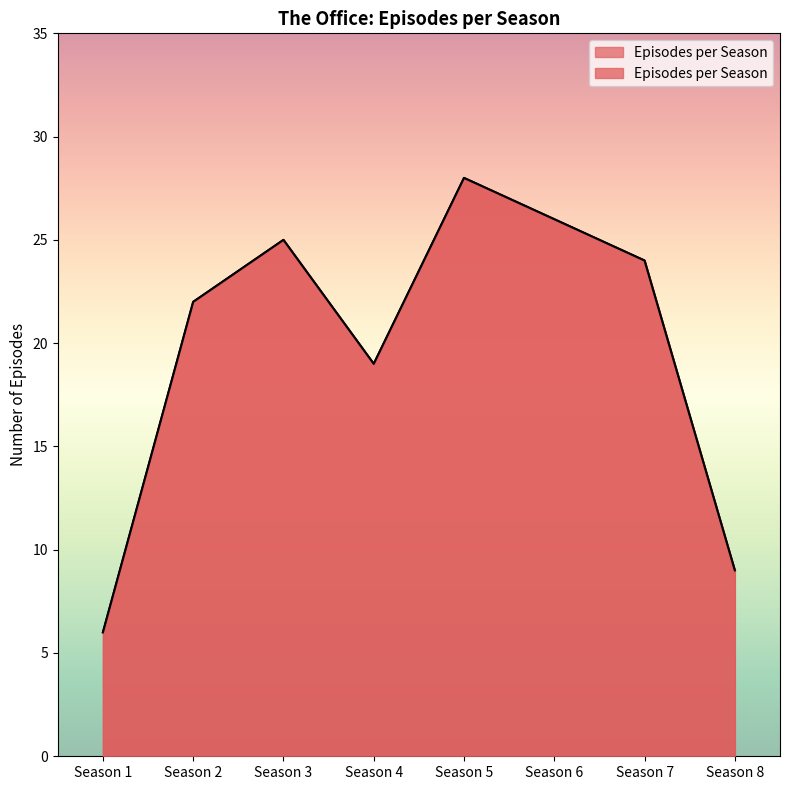

Rank the categories by value from lowest to highest.

Season 1, Season 8, Season 4, Season 2, Season 7, Season 3, Season 6, Season 5